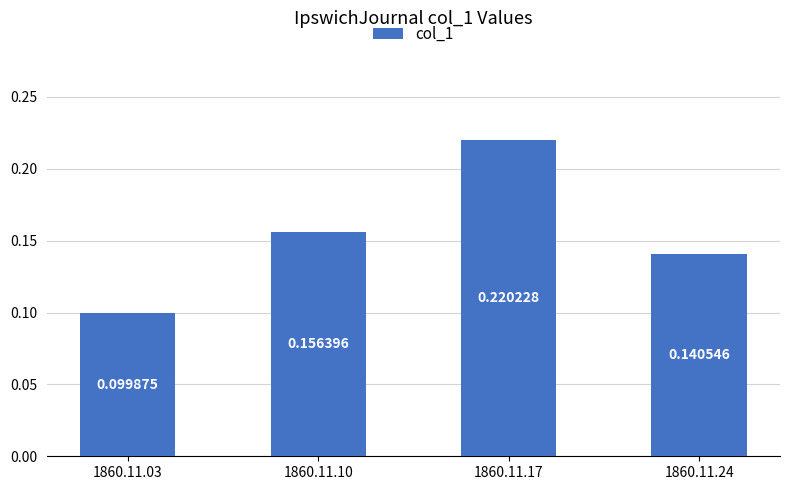

Which category has the highest value across all series?

1860.11.17